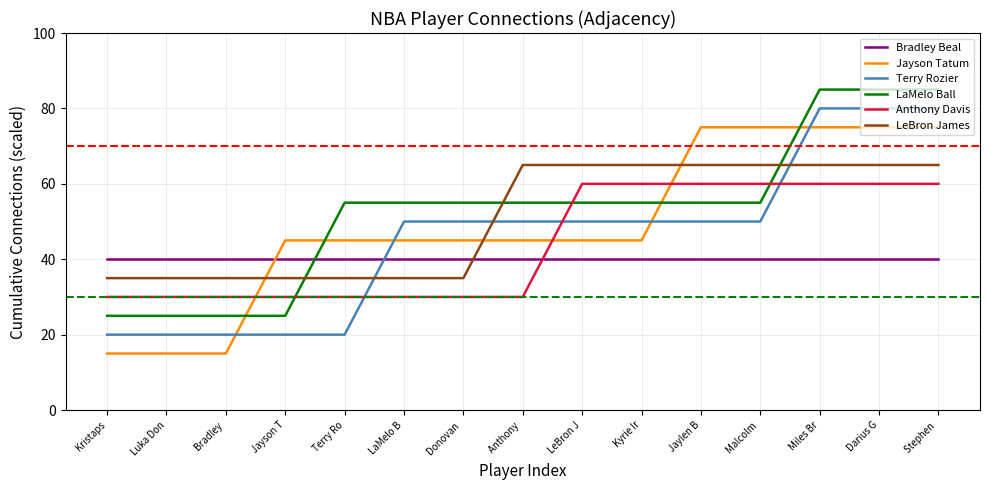

Rank the series at Kyrie Ir from lowest to highest value.

Bradley Beal, Jayson Tatum, Terry Rozier, LaMelo Ball, Anthony Davis, LeBron James